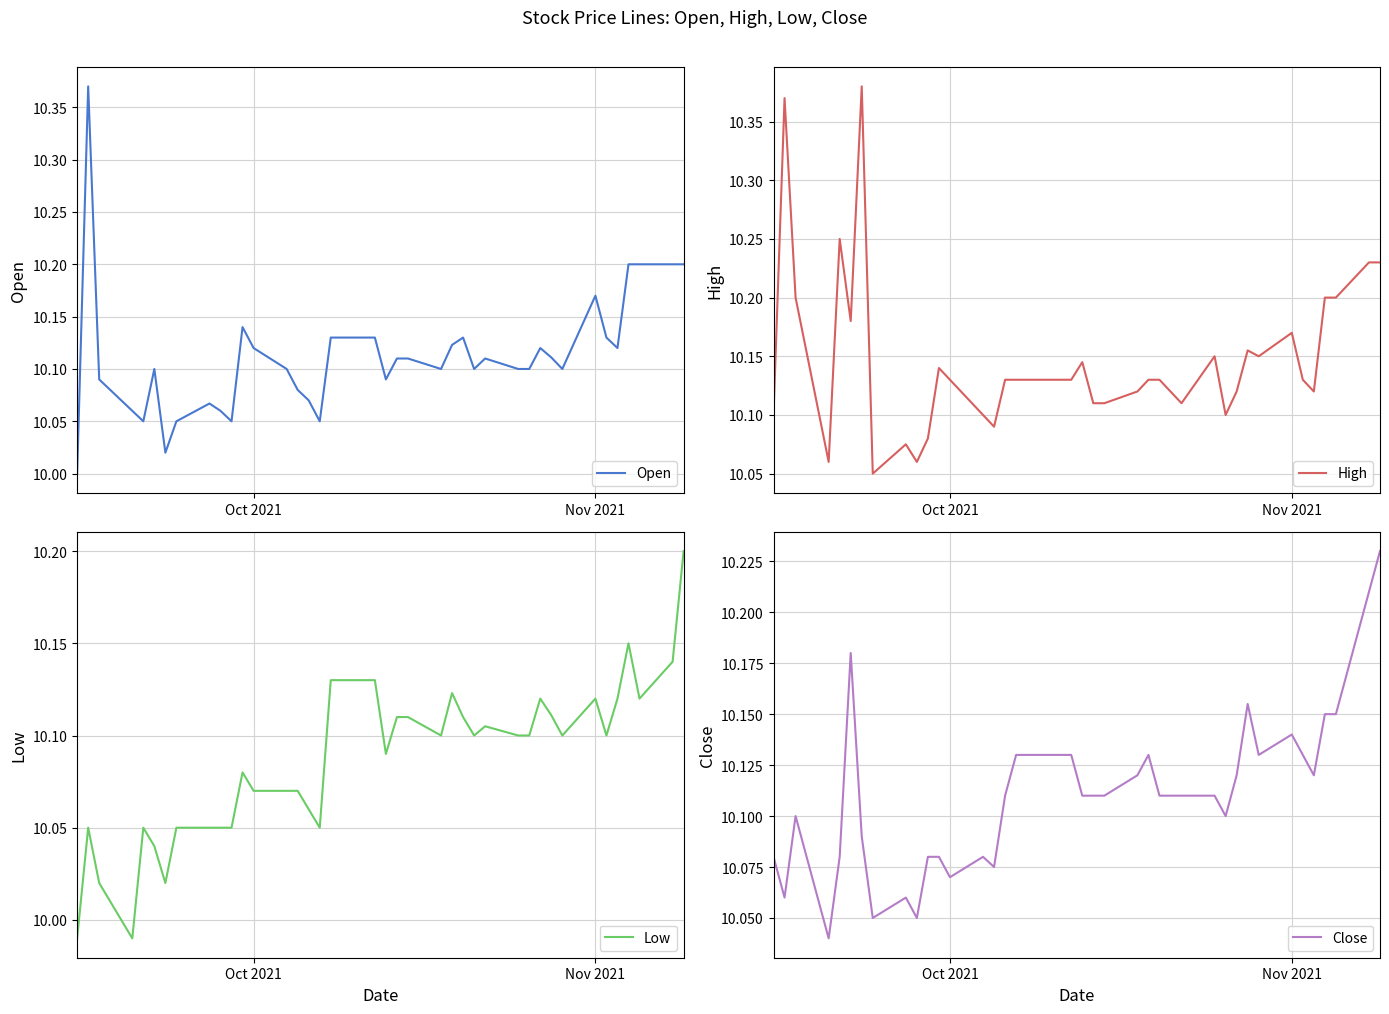

The value of Low at Nov 2021 is 5.0. True or false?

False